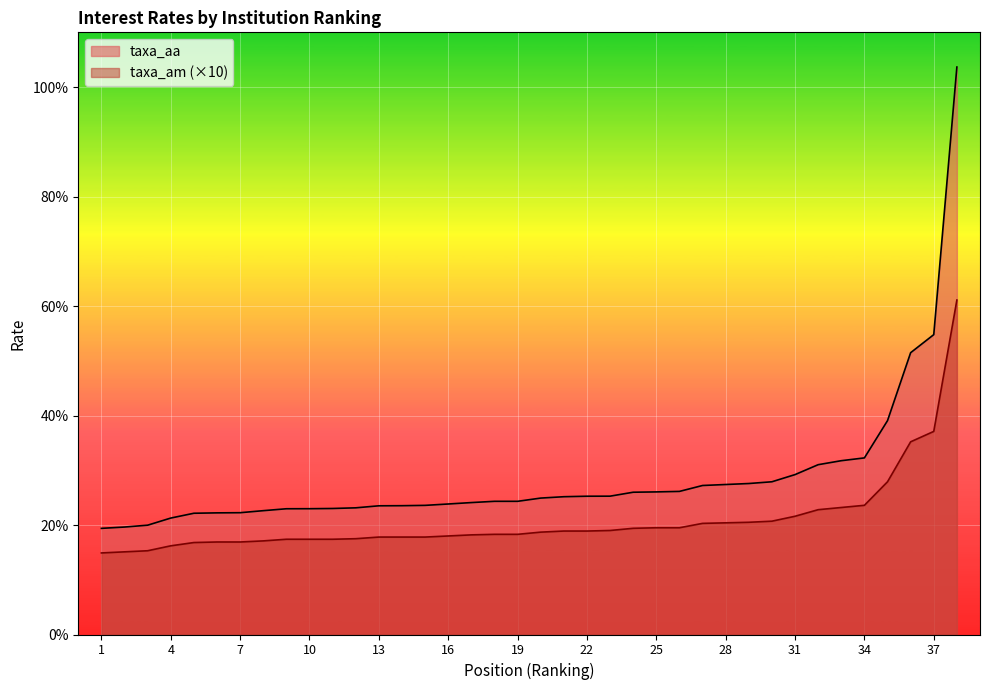

True or false: taxa_aa has more than 0 points higher than both neighbors.

False